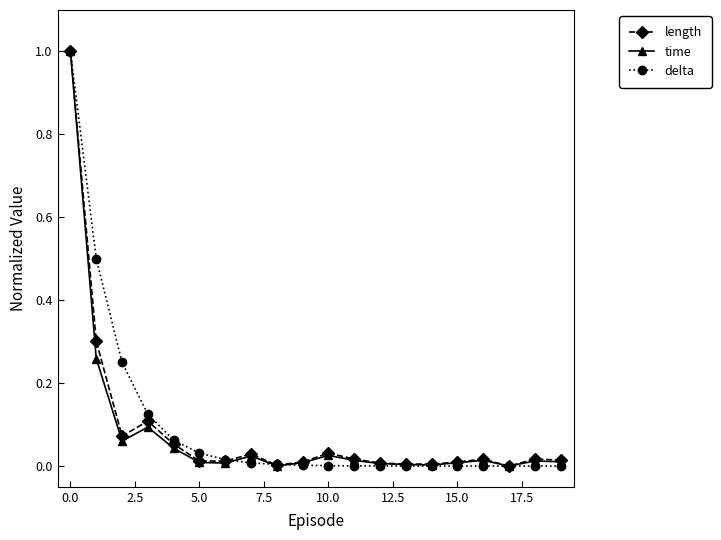

What is the maximum value for length?

1.0